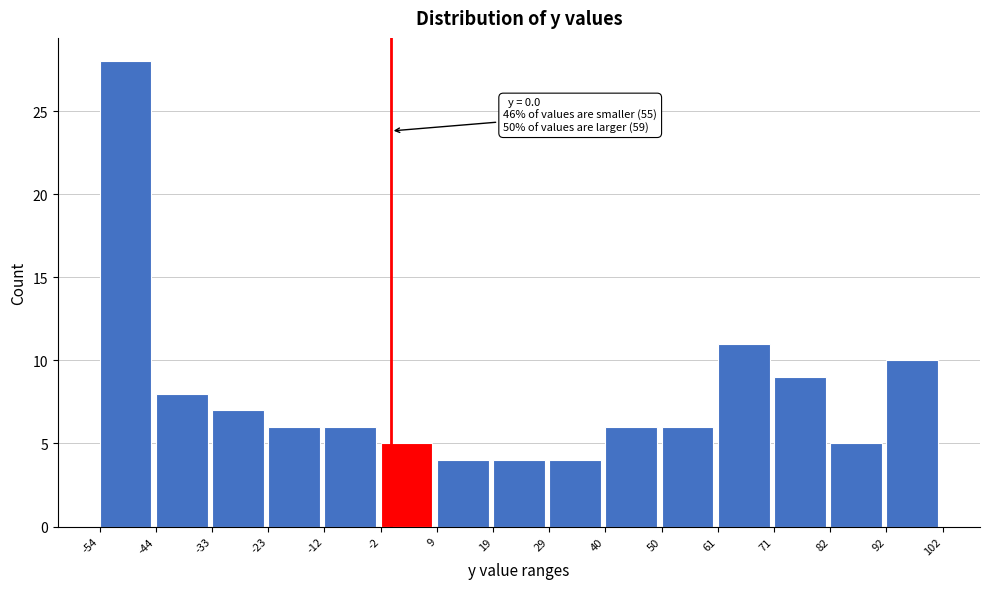

Which range on the x-axis has the tallest bar?

-54 to -44